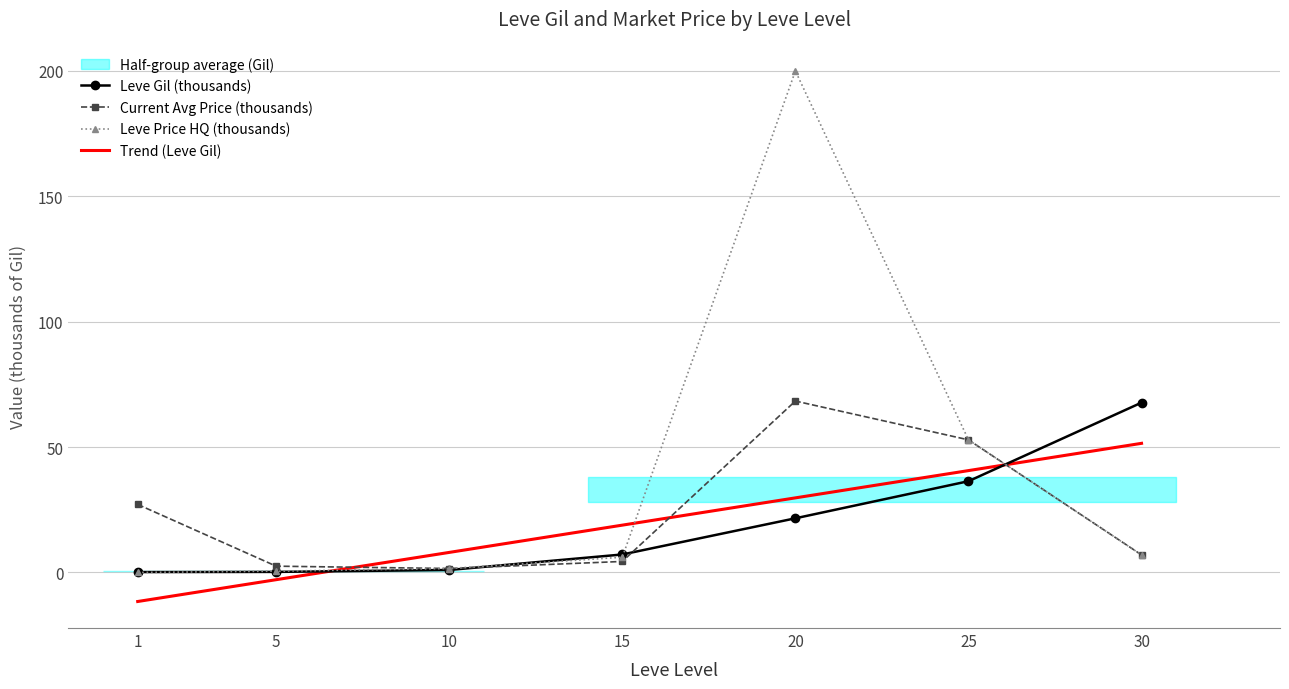

What is the value of the Trend (Leve Gil) point at the 5th from the left?

29.7